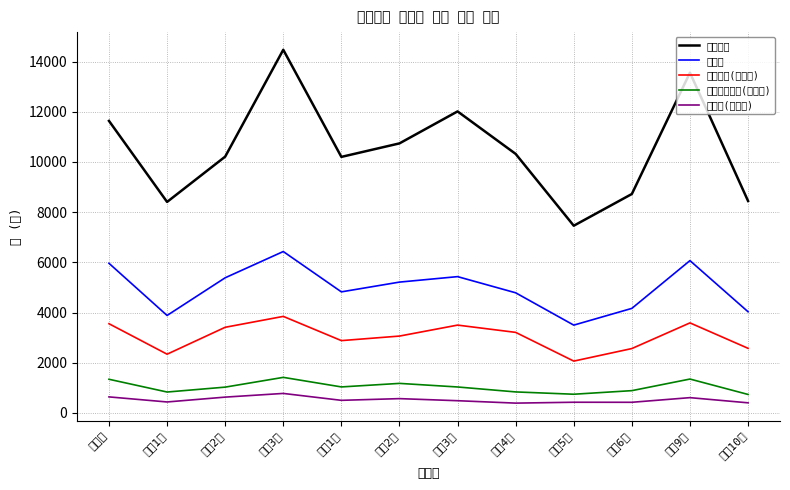

What is the difference between the 더불어민주당(김동열) values at 대명6동 and 대명3동?

146